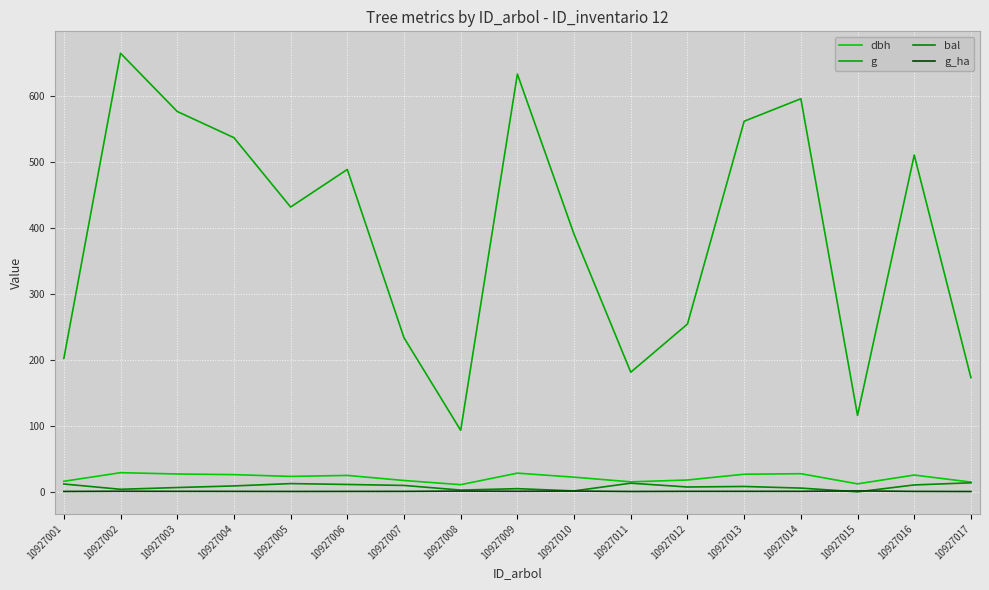

What is the difference between the maximum and second lowest values in the g_ha series?

0.9